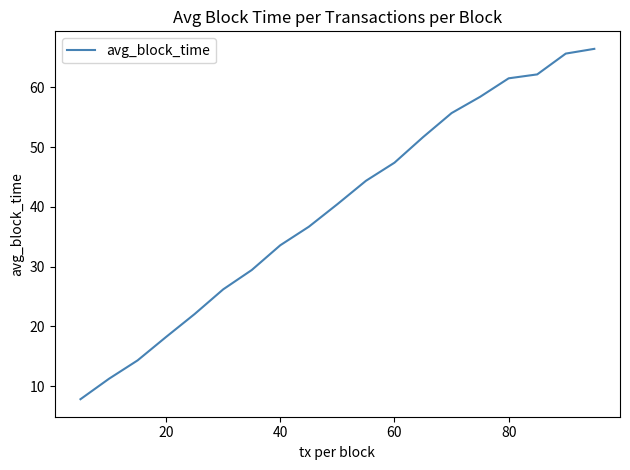

What is the smallest value displayed?

7.8